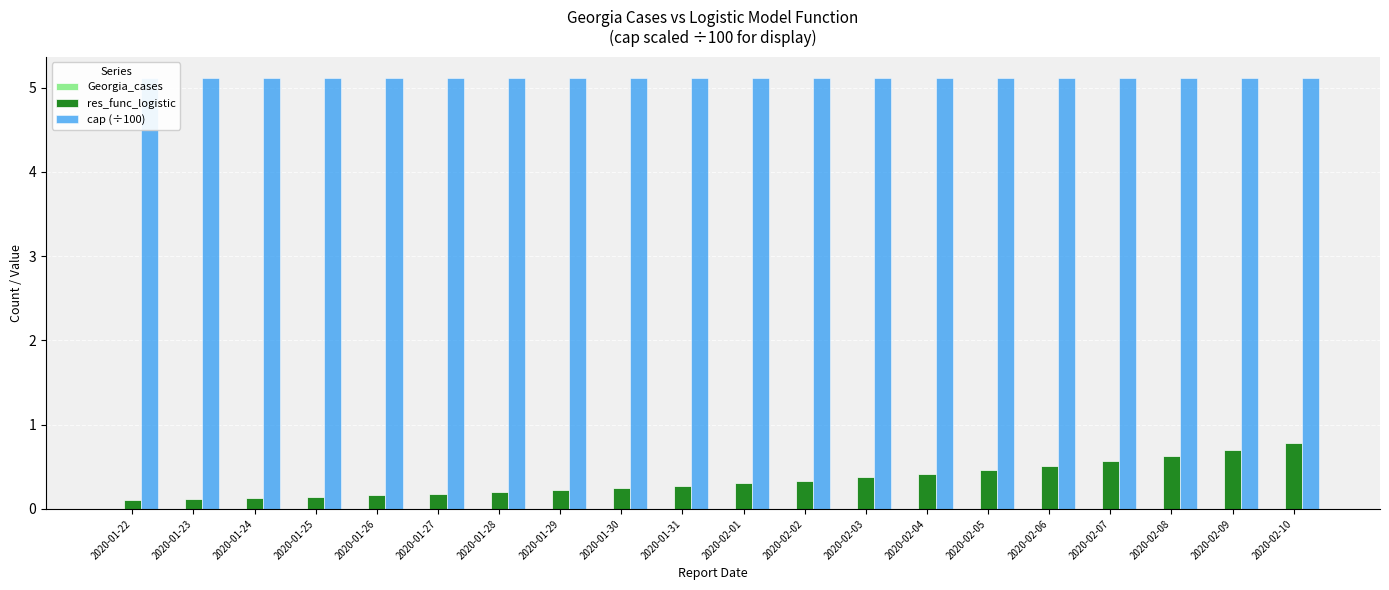

What is the average value of the cap (÷100) series?

5.1